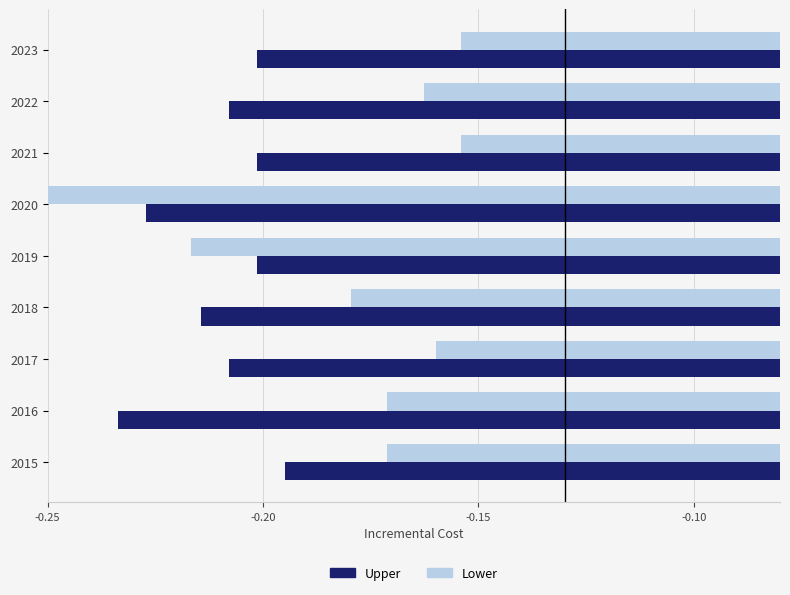

Which series has the largest total across all categories?

Lower